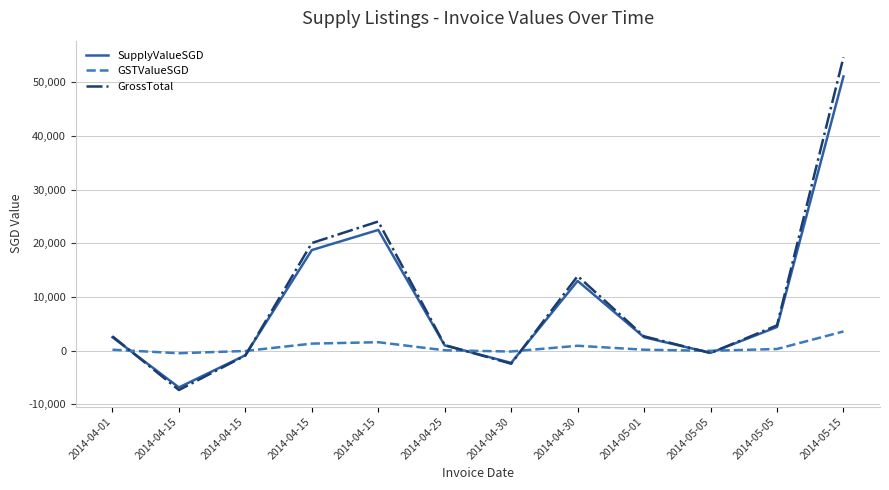

What are all the series names shown in the legend?

SupplyValueSGD, GSTValueSGD, GrossTotal